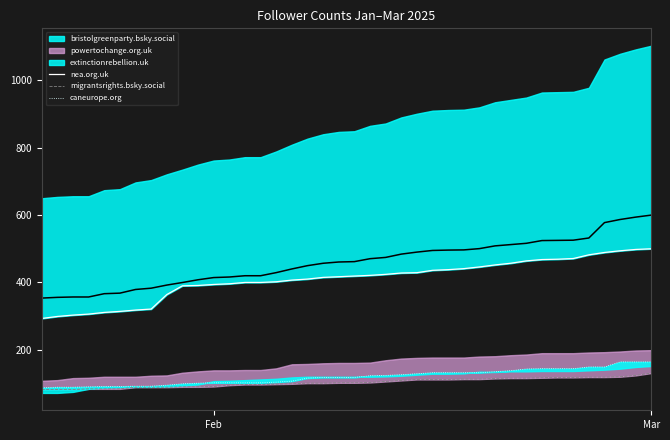

What is the sum of all nea.org.uk values?

16377